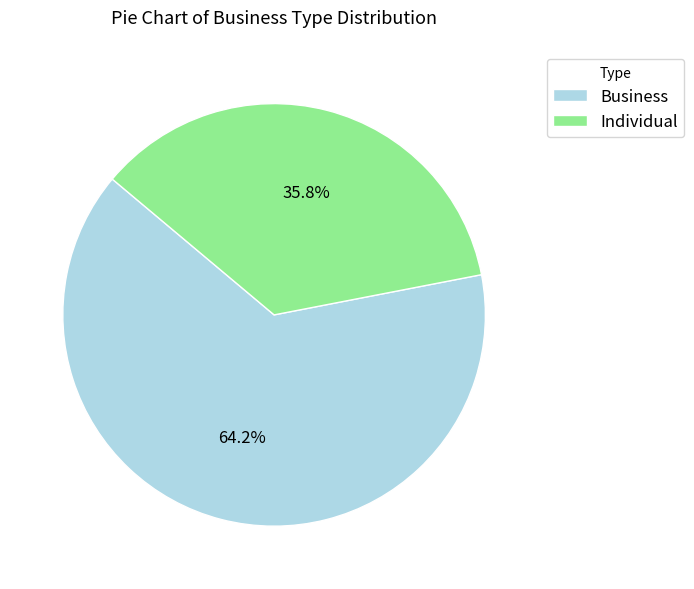

Rank the categories by value from highest to lowest.

Business, Individual